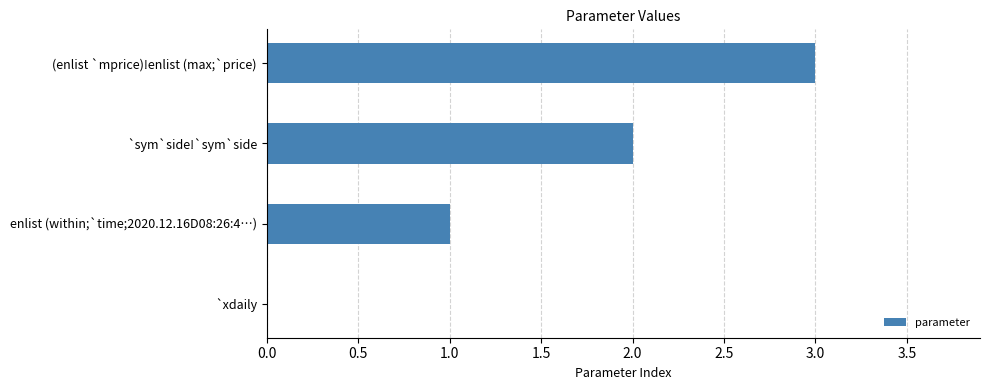

The value at `sym`side!`sym`side is 2. True or false?

True